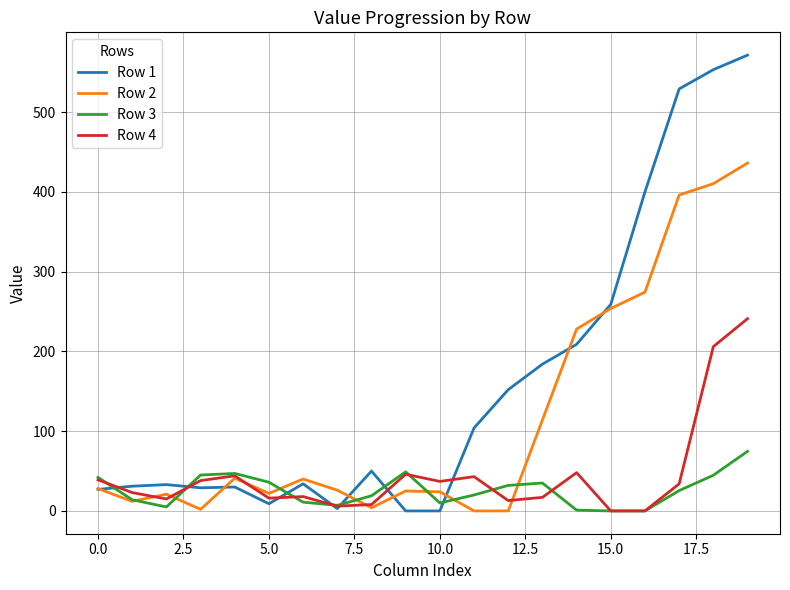

Which series has the largest total across all categories?

Row 1